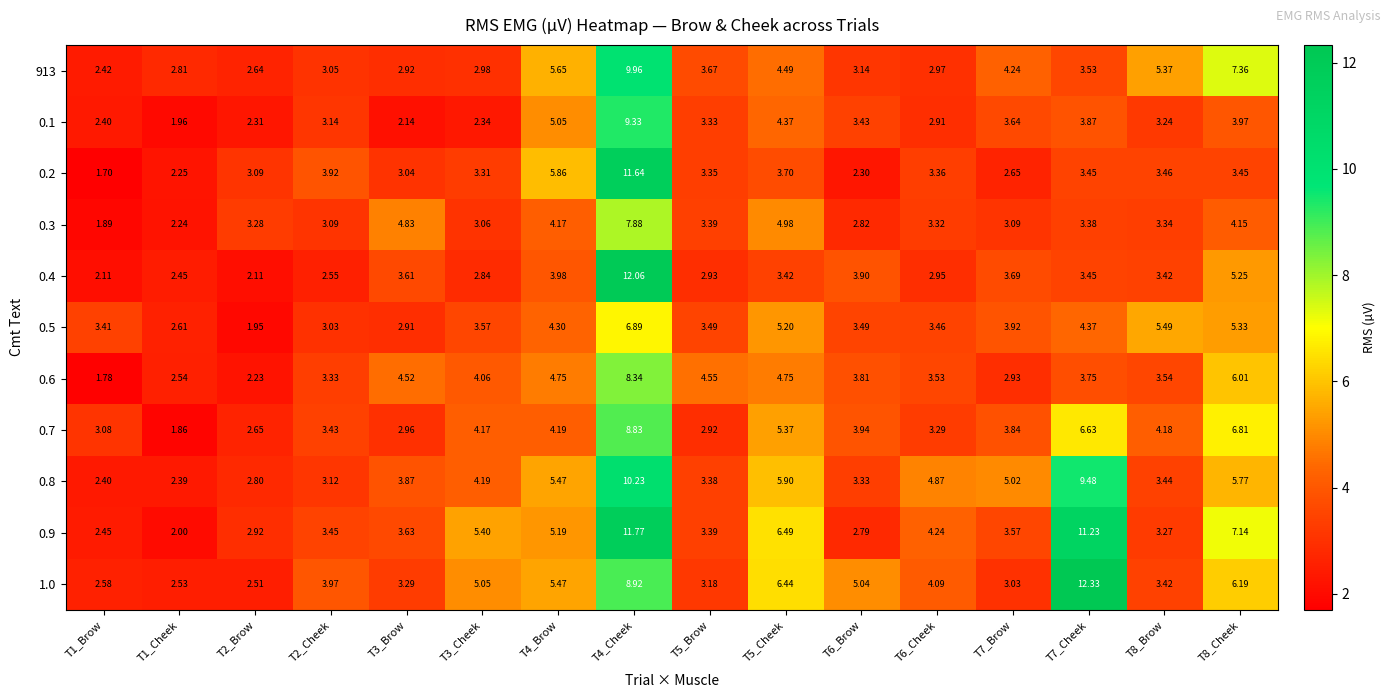

How many data points does each series have?

16